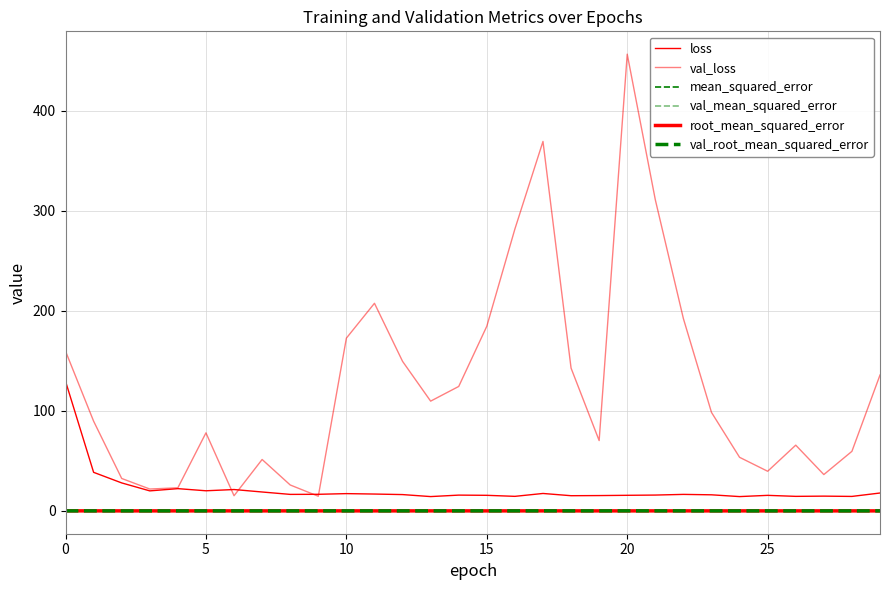

How many lines are shown in the chart?

6